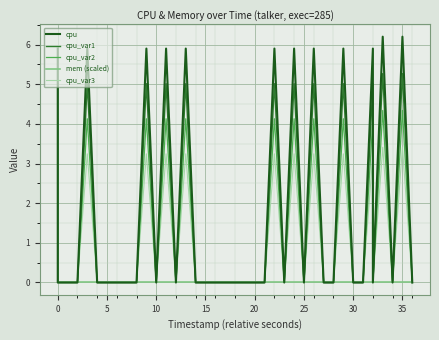

The value of cpu_var3 at 31 is 1.3. True or false?

False